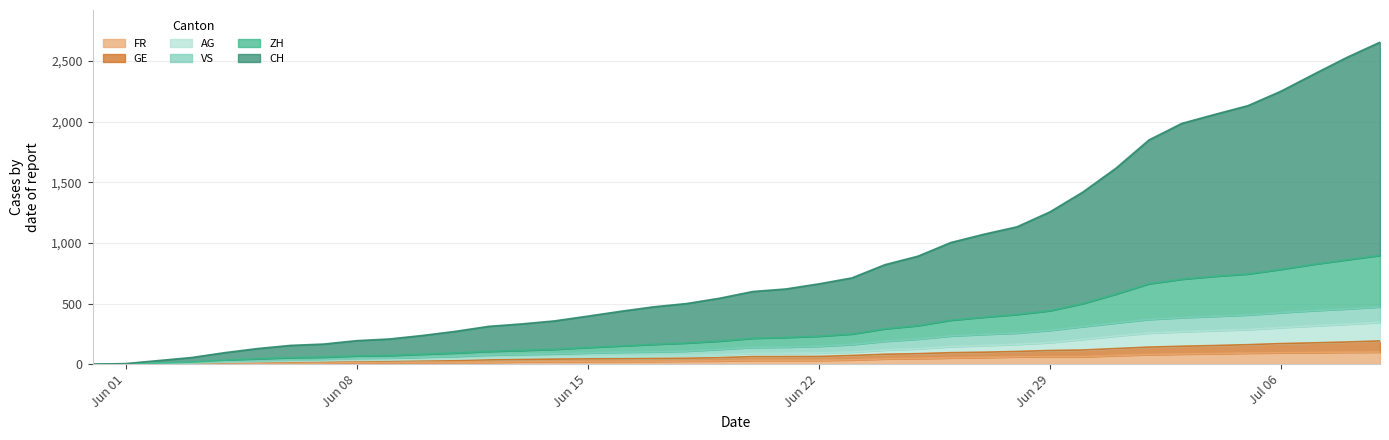

What is the maximum value for FR?

100